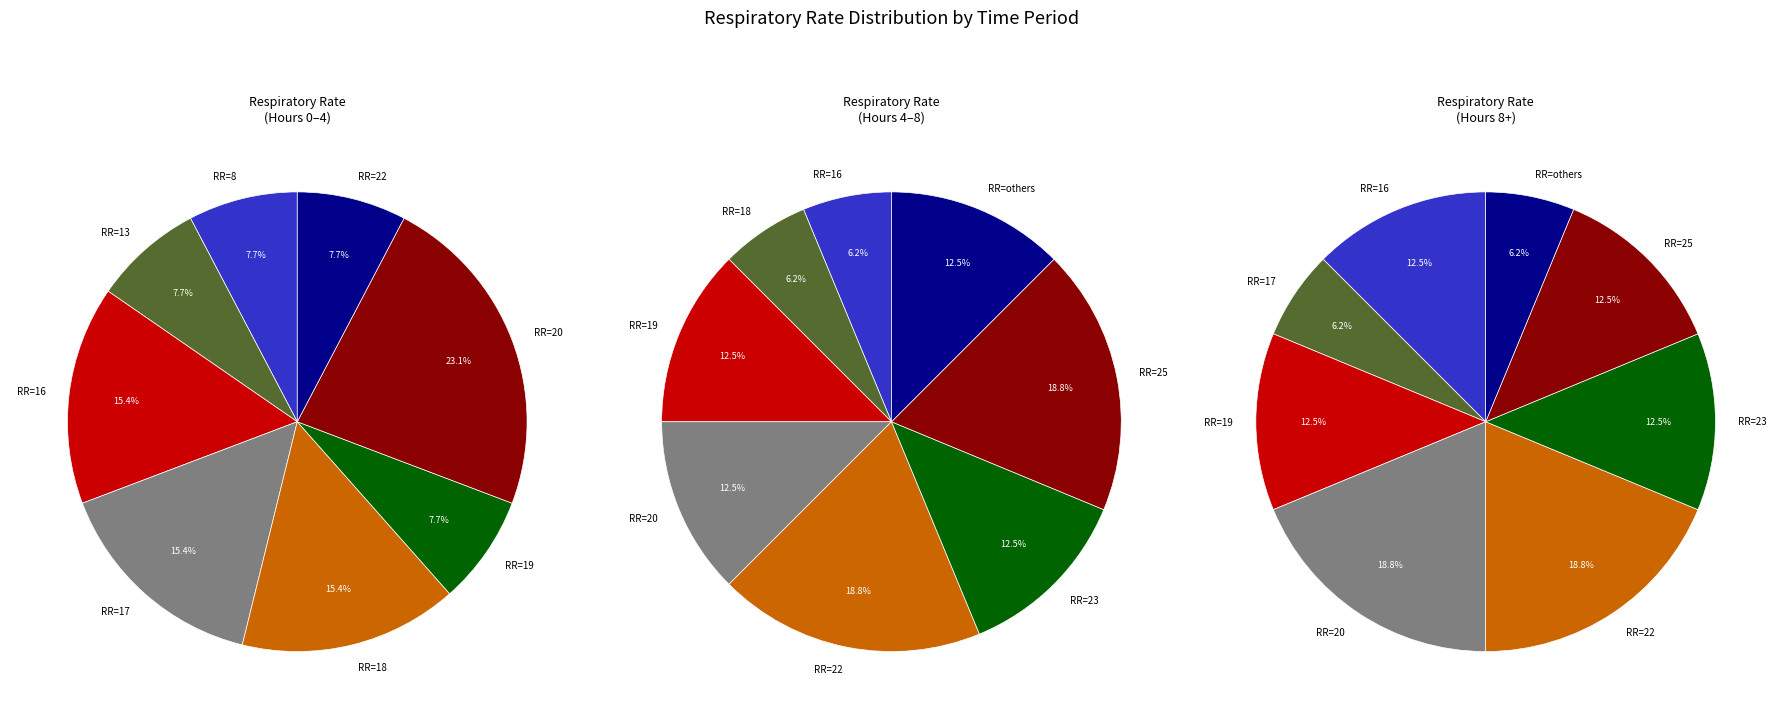

True or false: 25 accounts for 2% of the total.

False